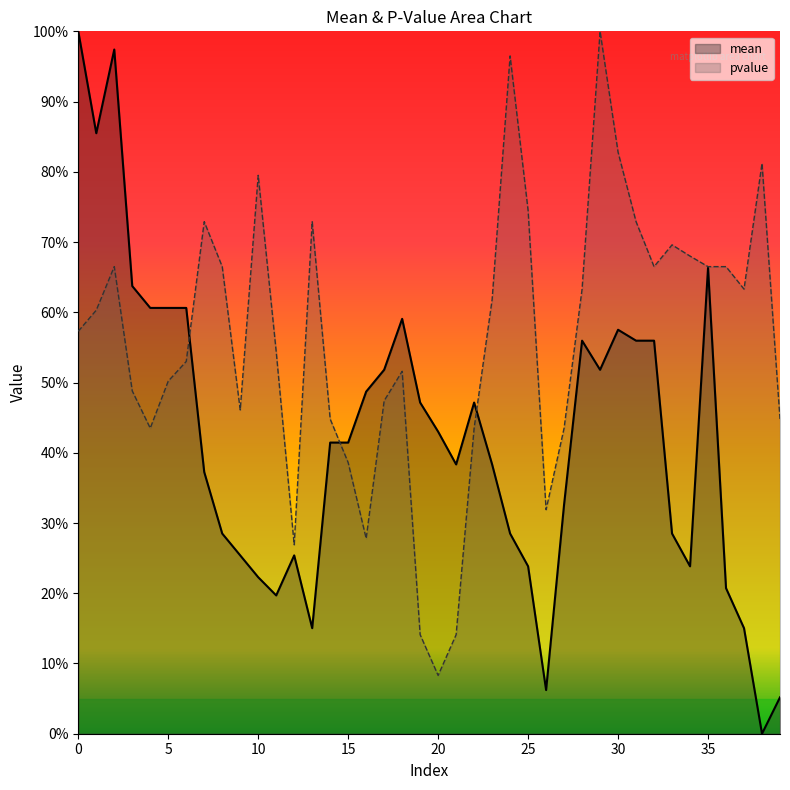

What is the sum of the pvalue values at 37 and 23?

1.3